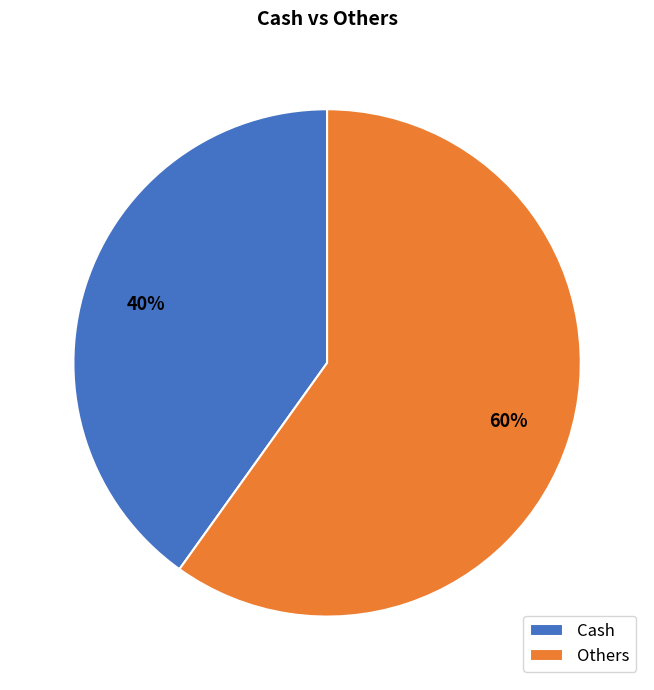

Which slice is the largest?

Others